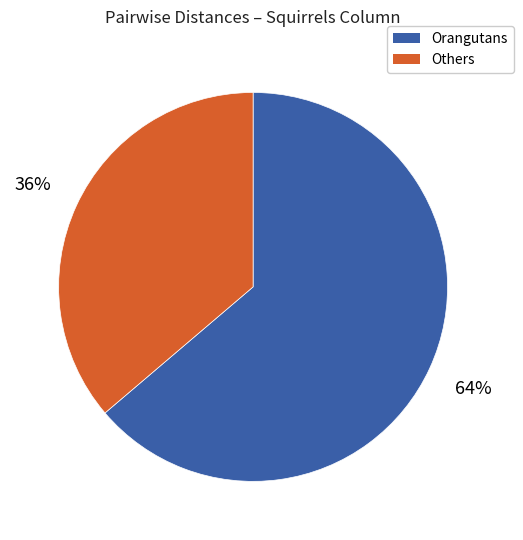

To the nearest percent, what is the average slice percentage?

50%